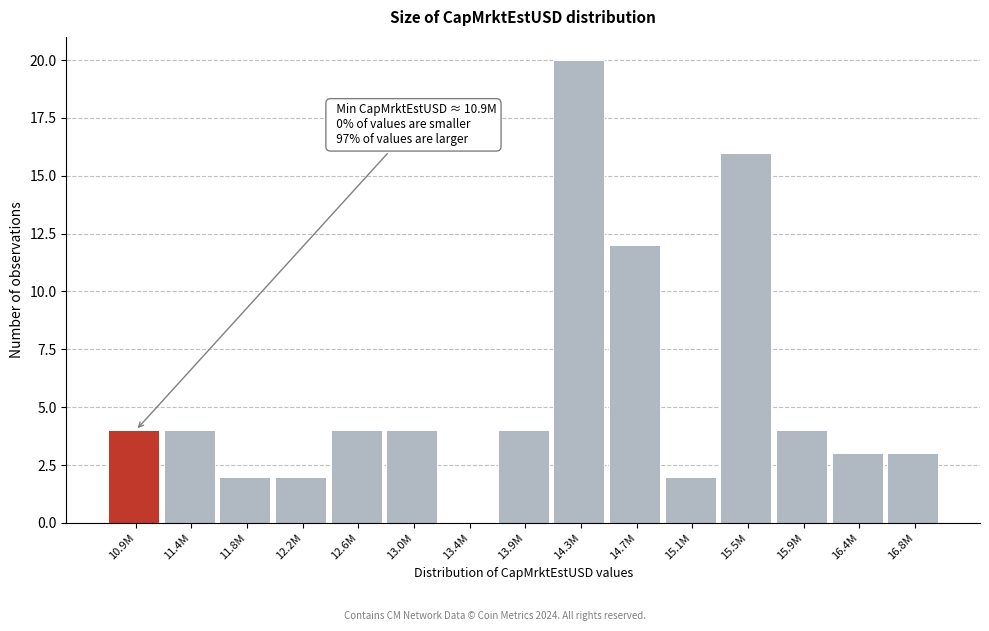

Reading left to right, list all the values displayed in this chart.

10.9M=4	11.4M=4	11.8M=2	12.2M=2	12.6M=4	13.0M=4	13.4M=0	13.9M=4	14.3M=20	14.7M=12	15.1M=2	15.5M=16	15.9M=4	16.4M=3	16.8M=3